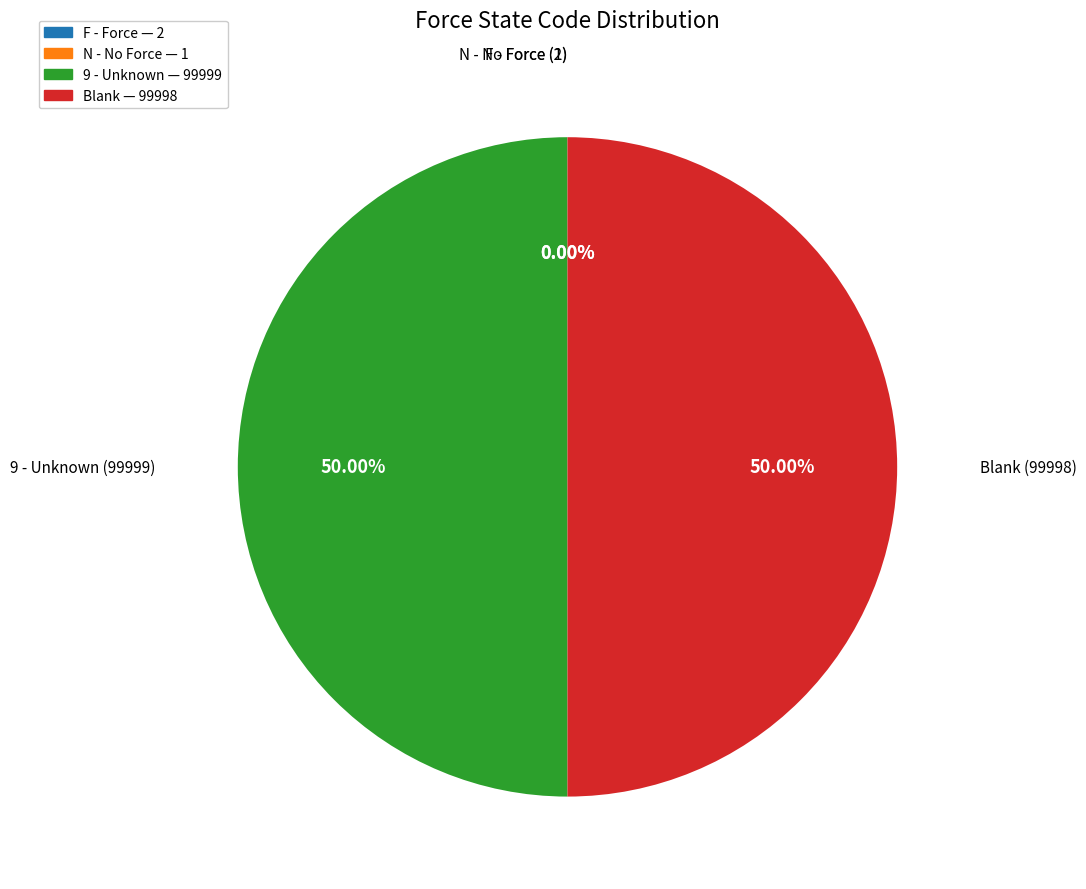

Combined, do 9 - Unknown — 99999 and Blank — 99998 account for over 50%?

Yes